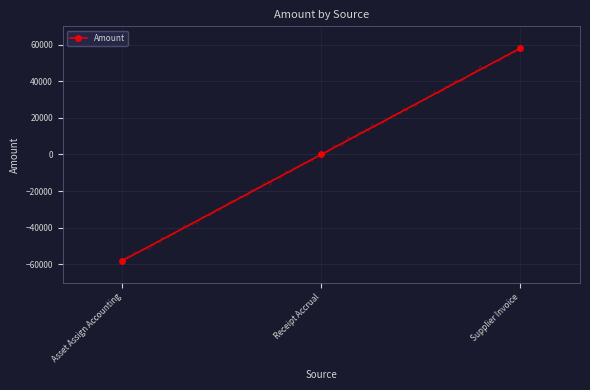

What value does the data have at Supplier Invoice?

58033.5